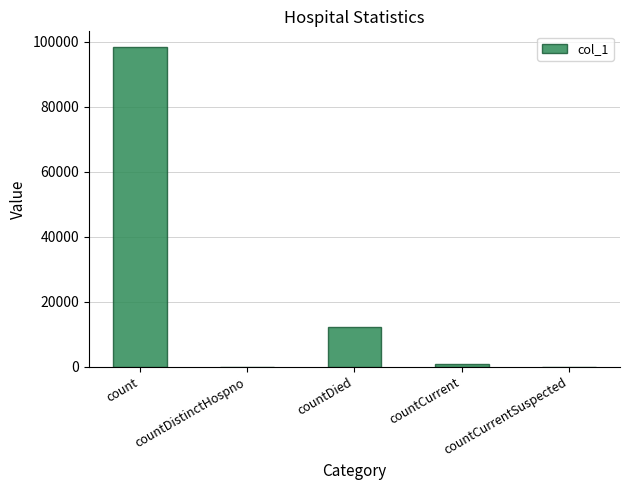

What is the average value?

22254